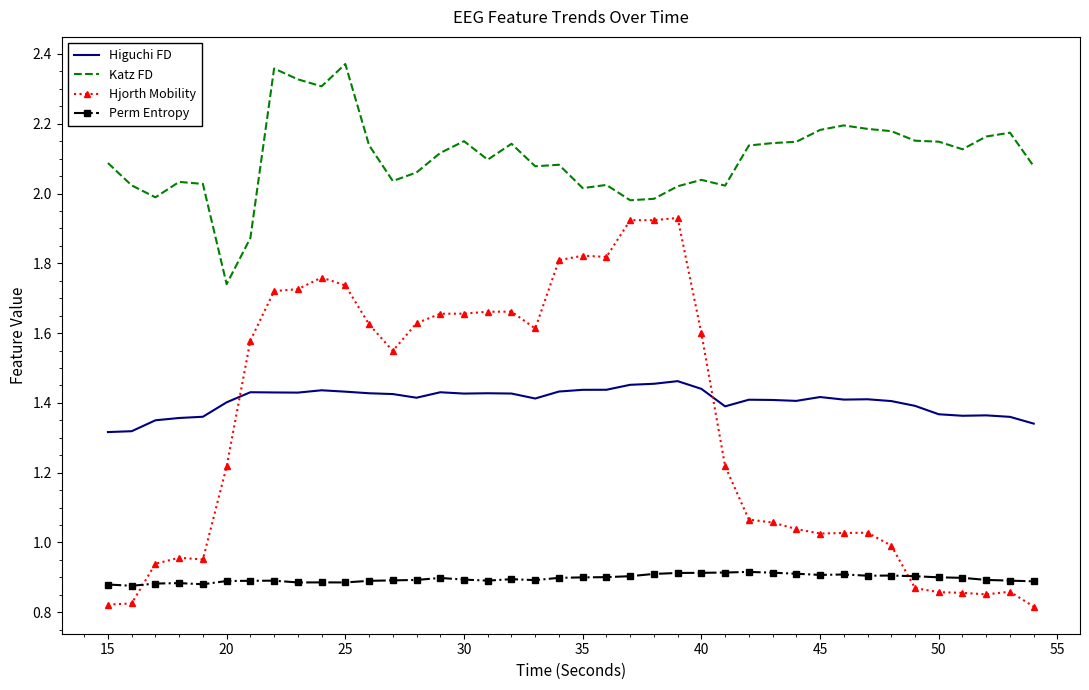

Which series has the largest total across all categories?

Katz FD